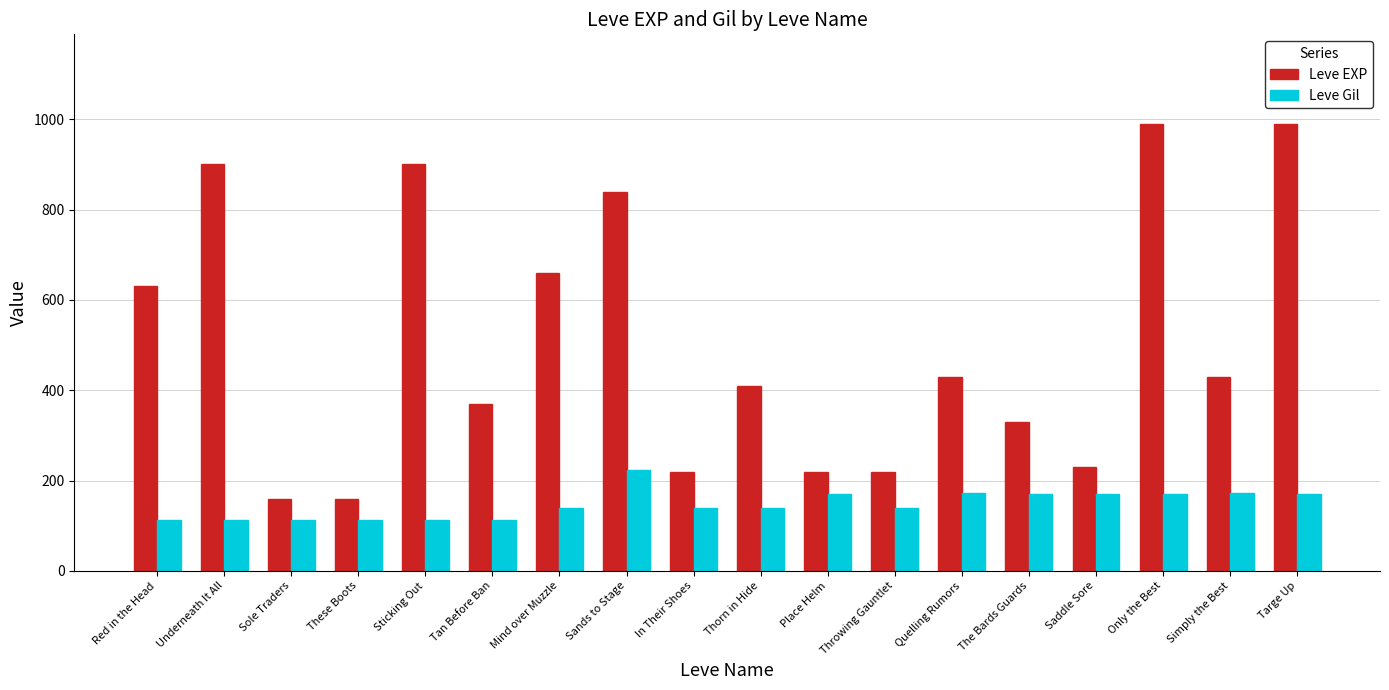

What is the sum of all Leve EXP values?

9090